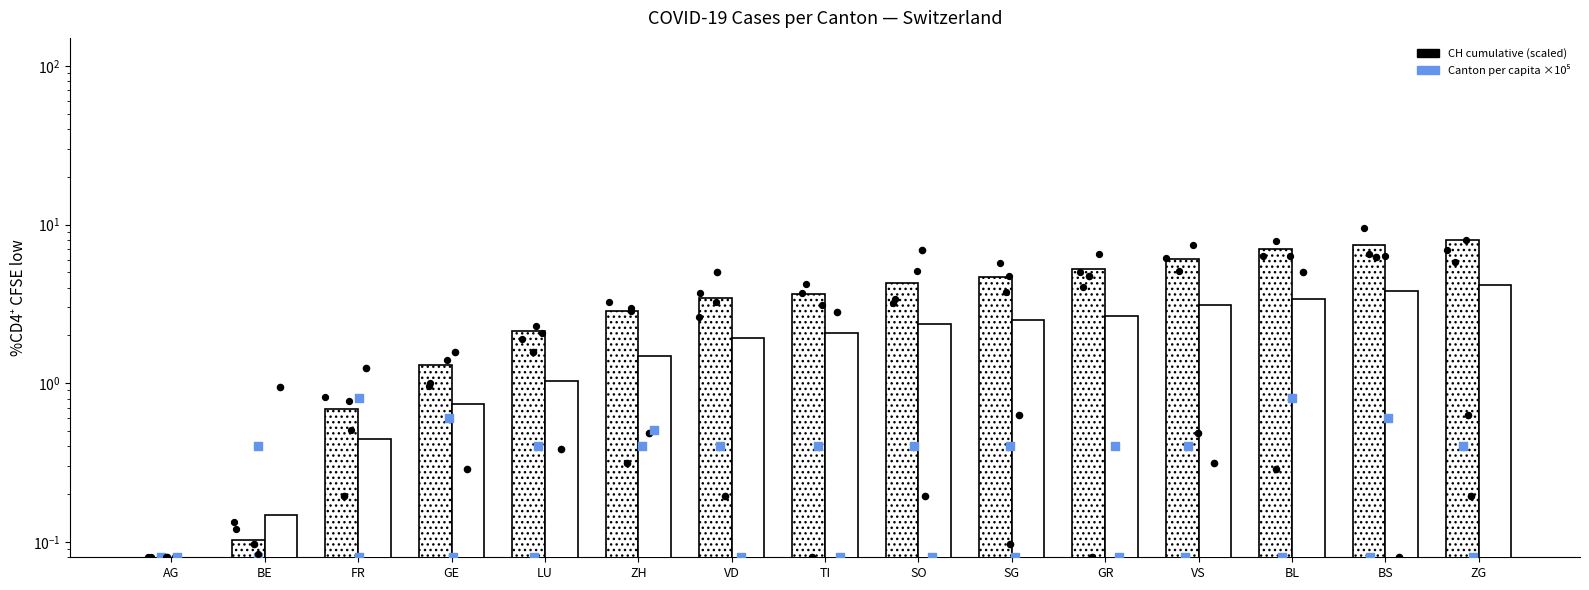

Which series has the largest Y range (max minus min)?

CH (cumulative, scaled)